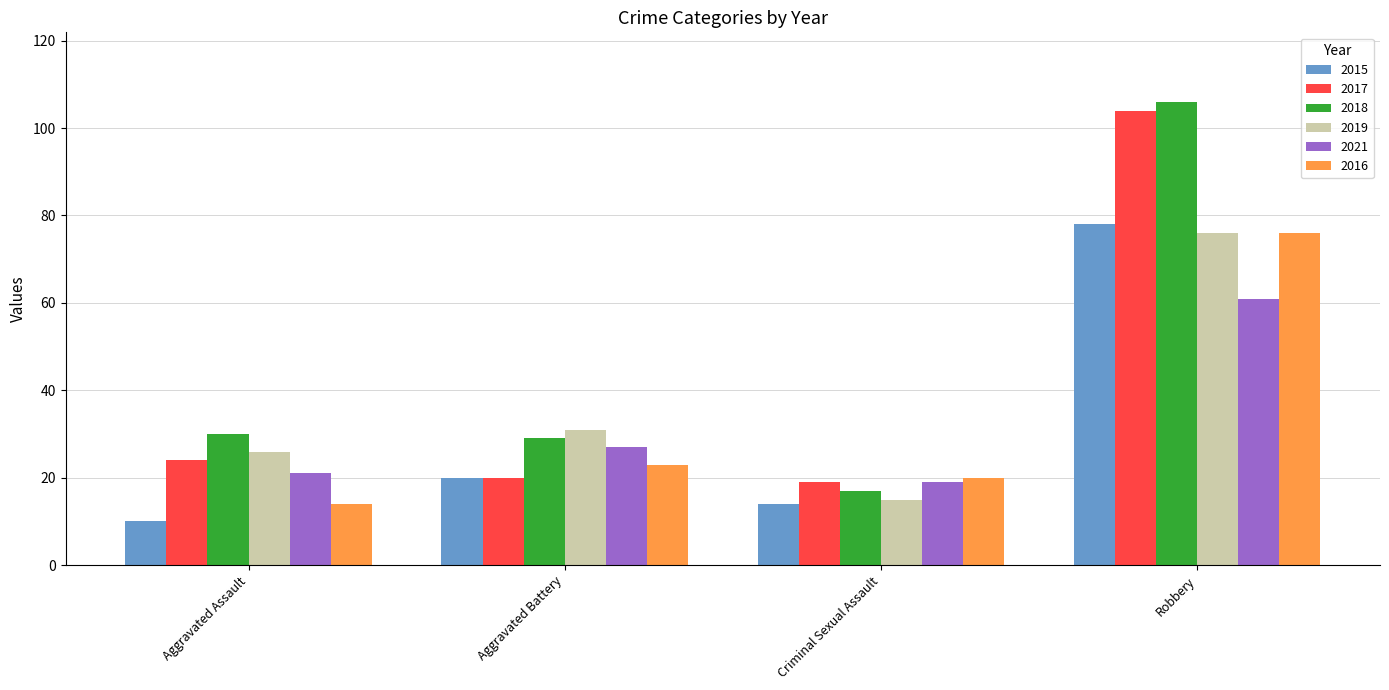

Which series has the largest total across all categories?

2018